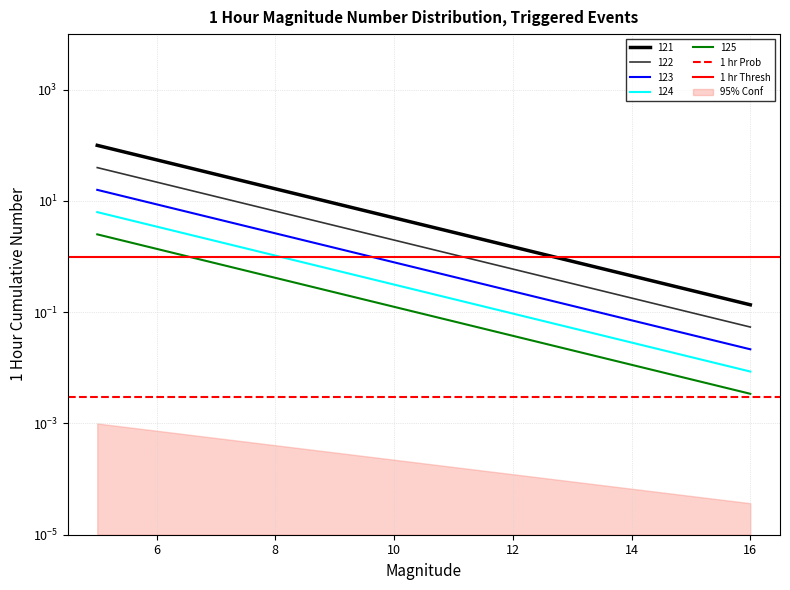

The 1 hr Thresh series shows 0.5 at 6. True or false?

False